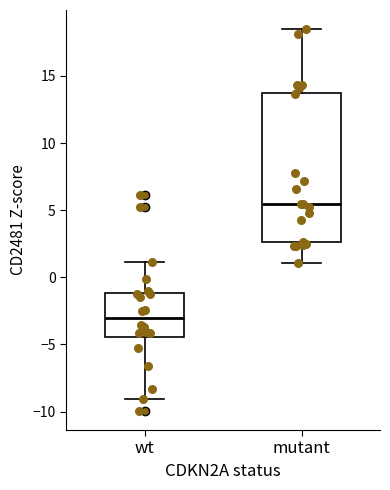

Reading left to right, read every box against the y-axis: the position of its median line, the range the box covers, and the ends of its whiskers. The values are not printed on the chart, so give them approximately, as read against the axis.

wt: median -3.0, box -4.5 to -1.0, whiskers -9.0 to 1.0
mutant: median 5.5, box 2.5 to 14.0, whiskers 1.0 to 18.5